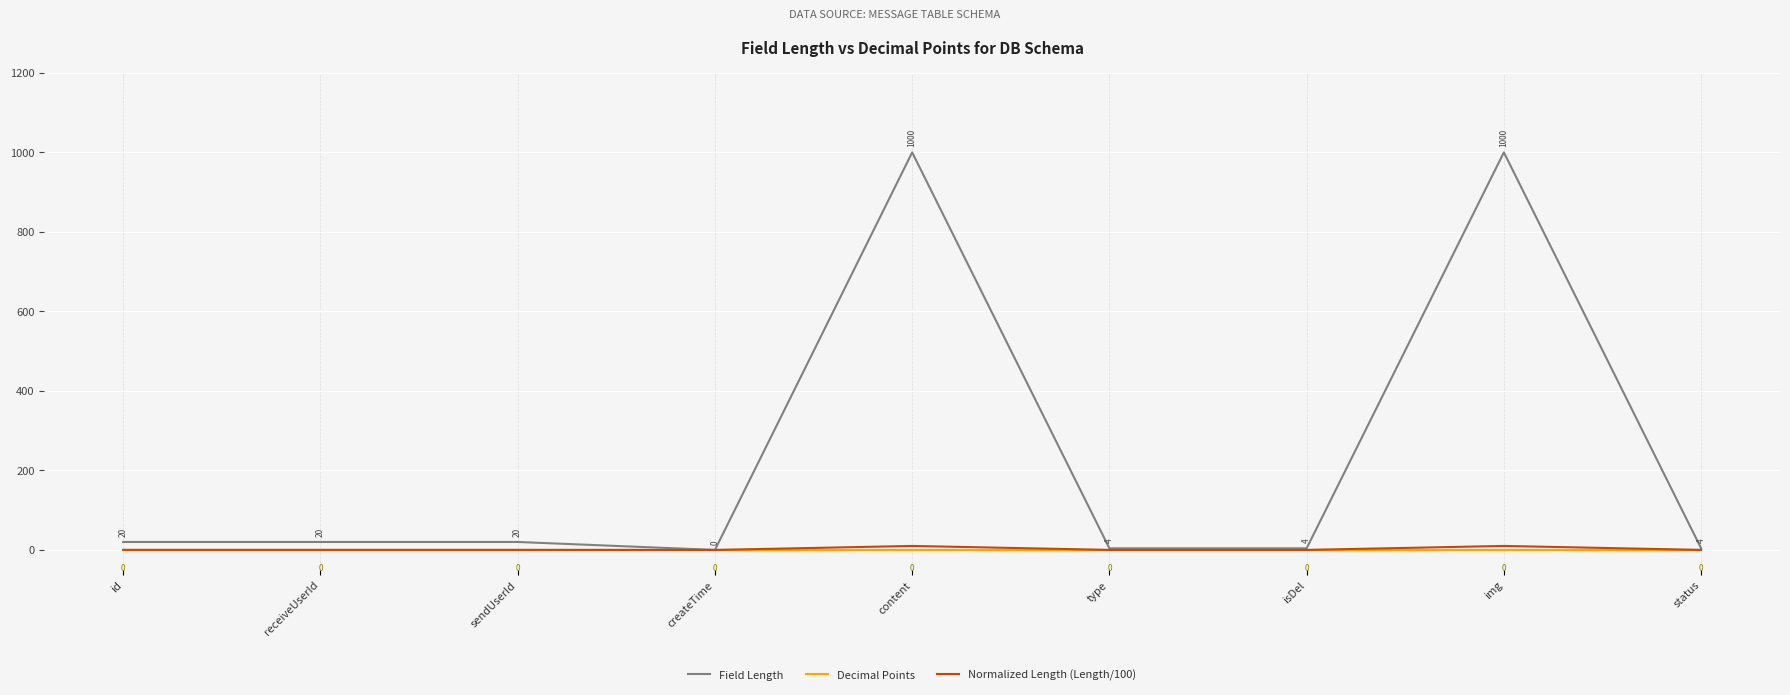

Read the Field Length value at status.

4.0